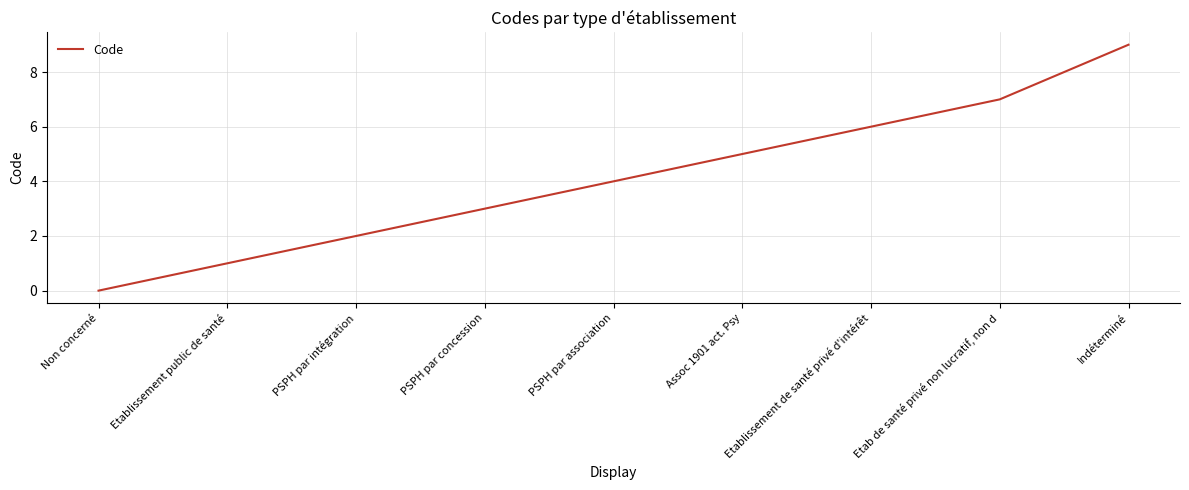

Approximately how many times larger is the value at Etablissement public de santé compared to PSPH par intégration?

0.5